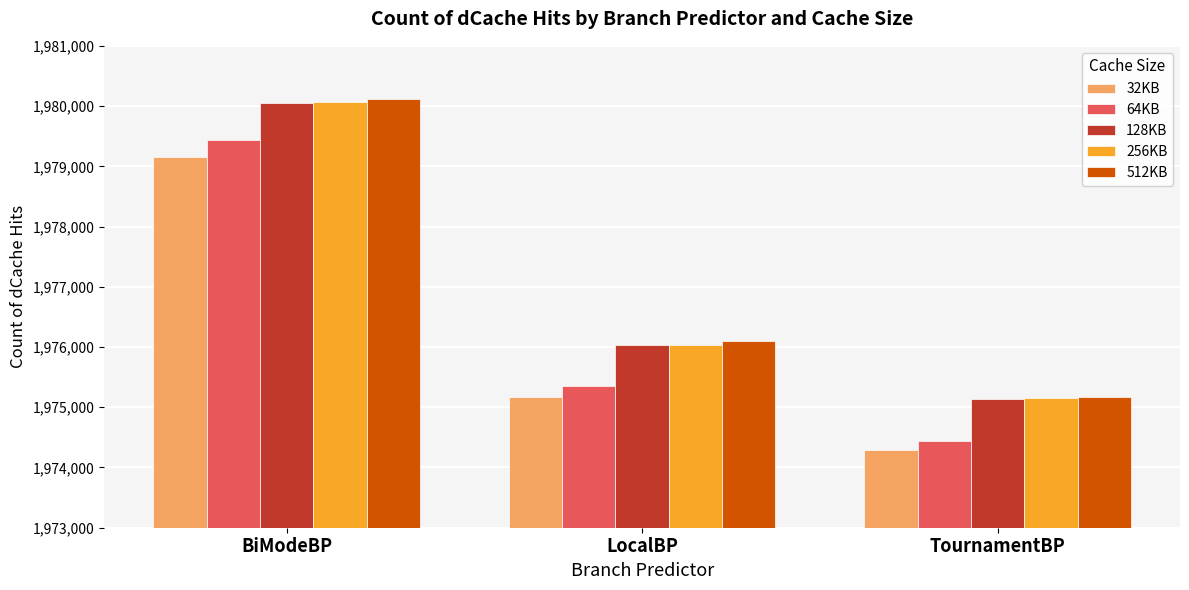

Count the number of categories in the chart.

3